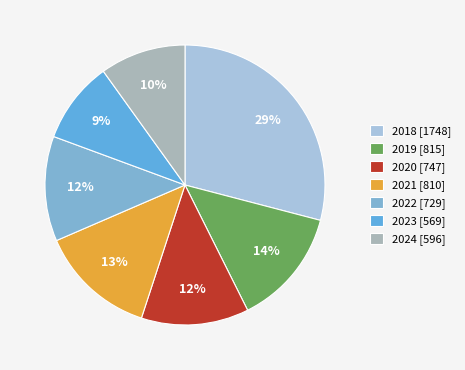

The 2021 slice represents 13% of the pie. True or false?

True